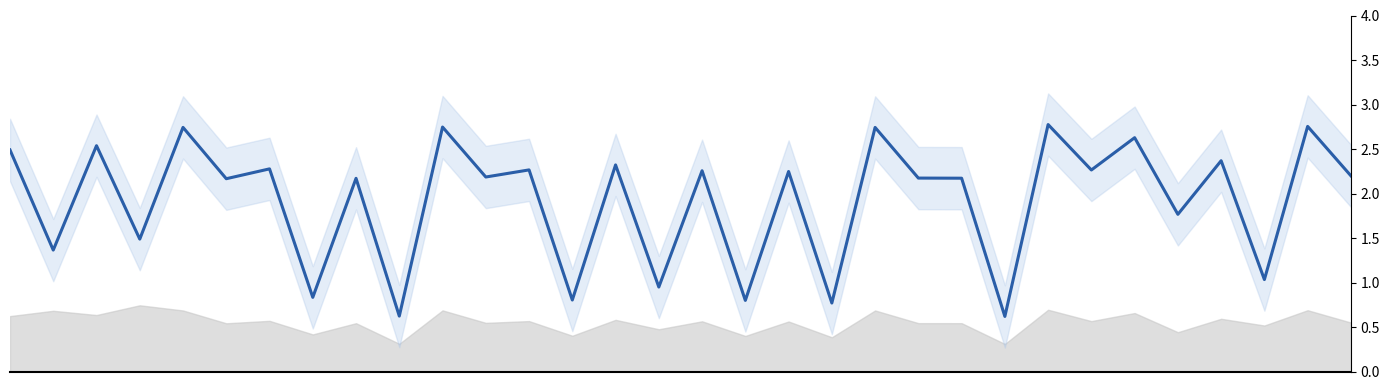

Approximately how many times larger is the value at 12 compared to 24?

0.8